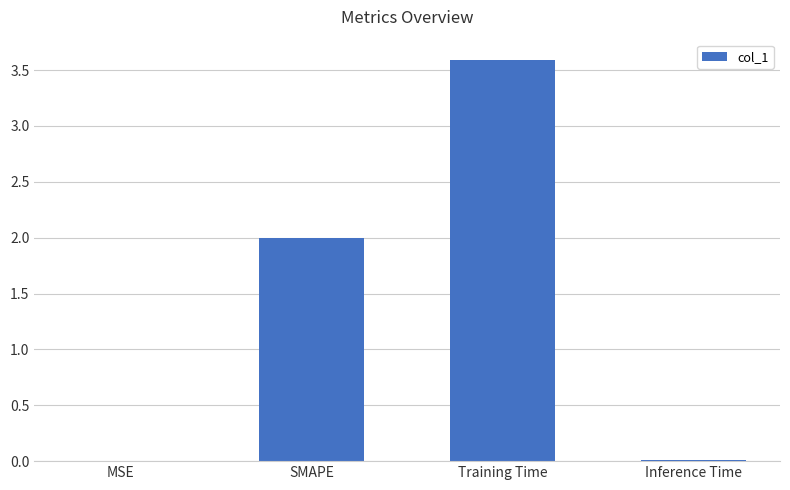

Which category has the highest value across all series?

Training Time